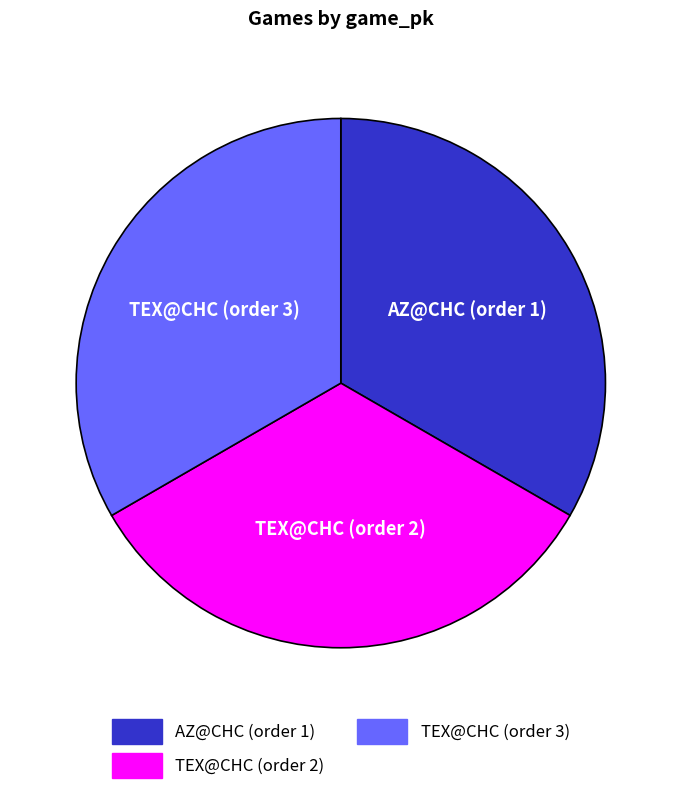

Is the sum of TEX@CHC (order 3) and TEX@CHC (order 2) greater than half?

Yes